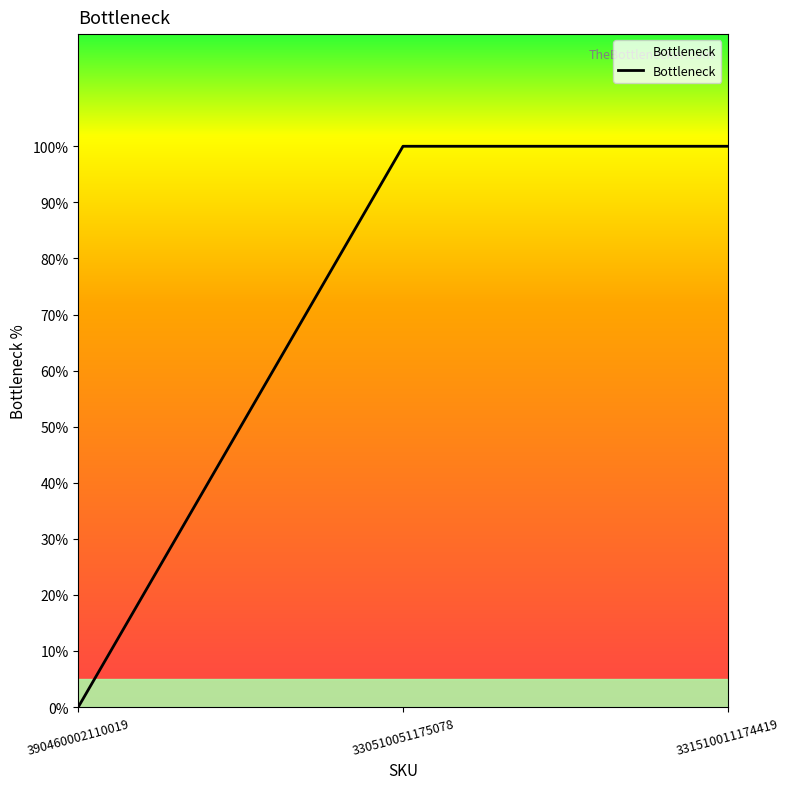

The chart shows a value of 0 at 330510051175078. True or false?

False